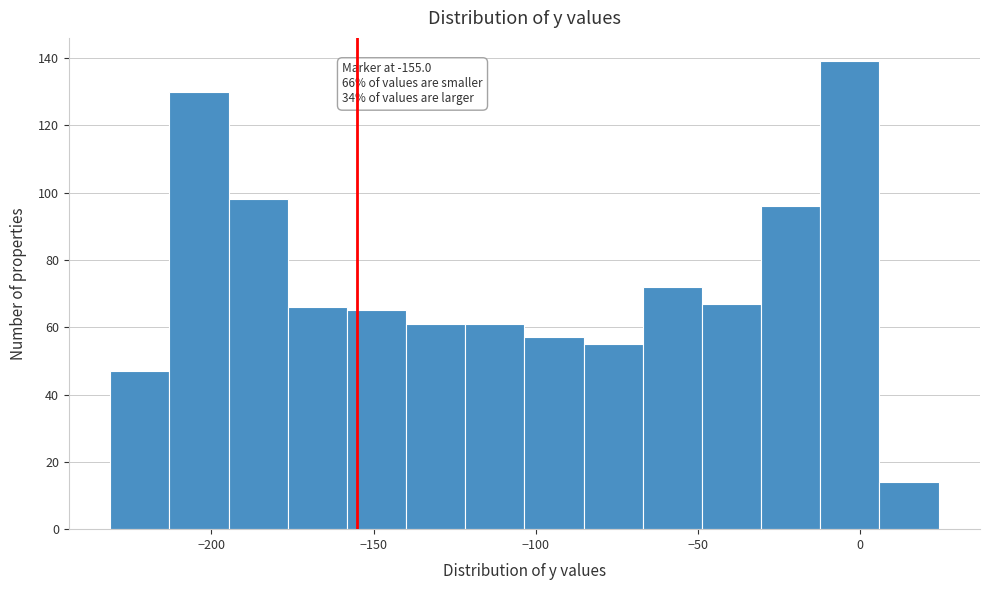

Around what value on the x-axis is the tallest bar? Give the approximate position of its centre, as read against the axis.

-5